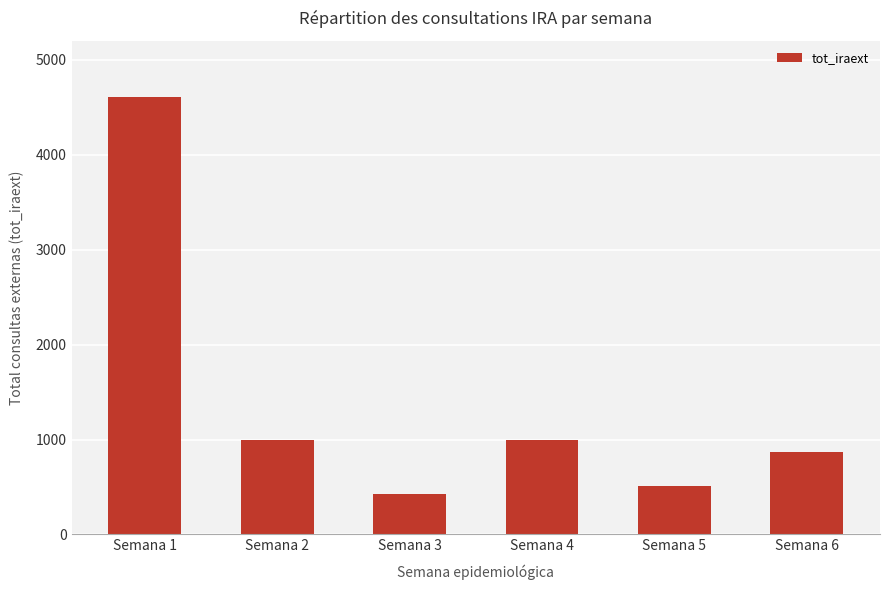

What is the change in value from Semana 4 to Semana 6?

-129